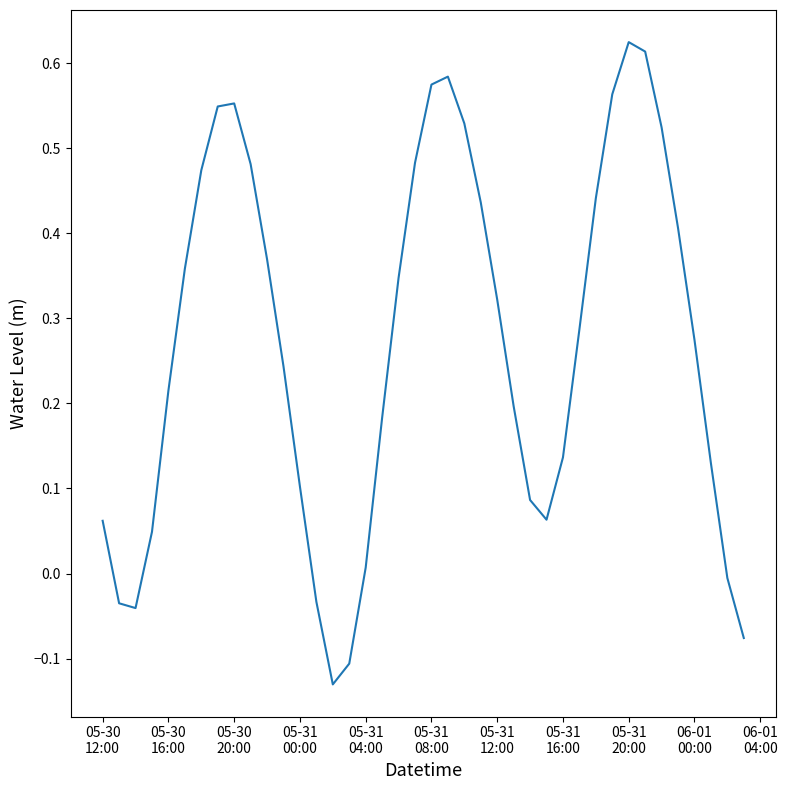

What is the difference between the maximum and minimum values?

0.8